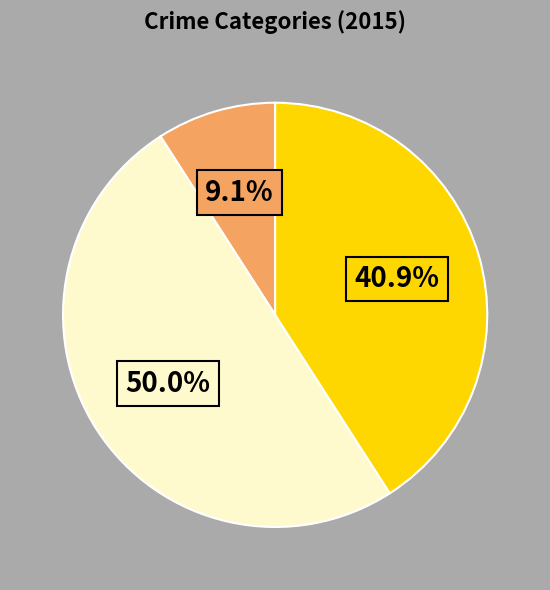

To the nearest percent, what is the difference between the largest and smallest slice percentages?

41%